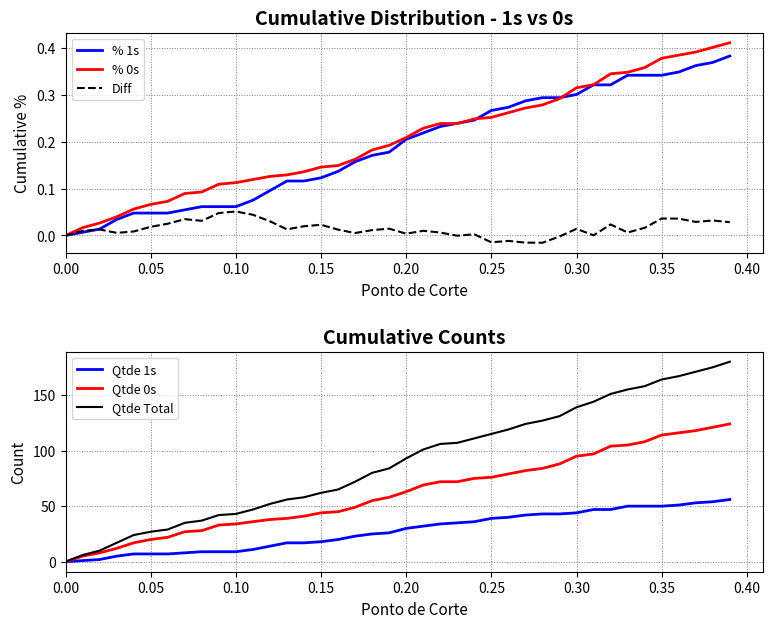

Is the value of Diff at 0.10 greater than the value of % 0s at 12?

No